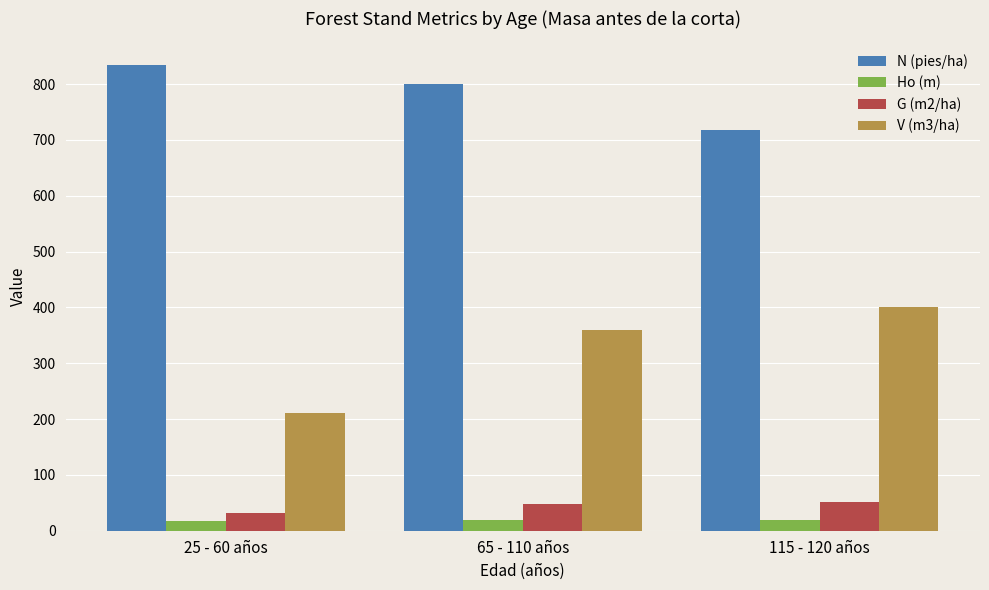

At which label does V (m3/ha) first exceed 359?

65 - 110 años